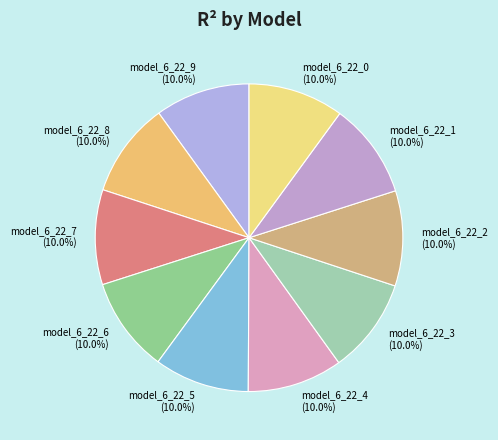

Do model_6_22_9 and model_6_22_8 together represent more than half of the pie?

No